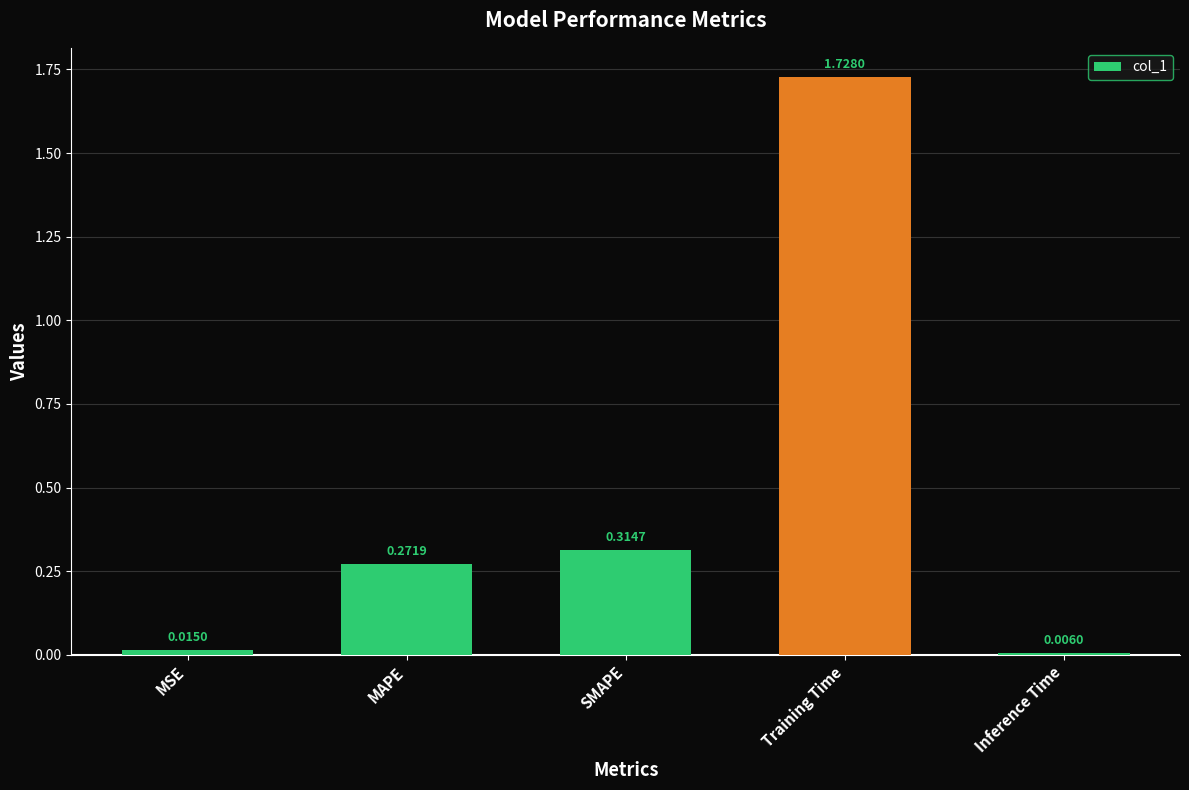

What is the label of the 3rd bar from the left?

SMAPE